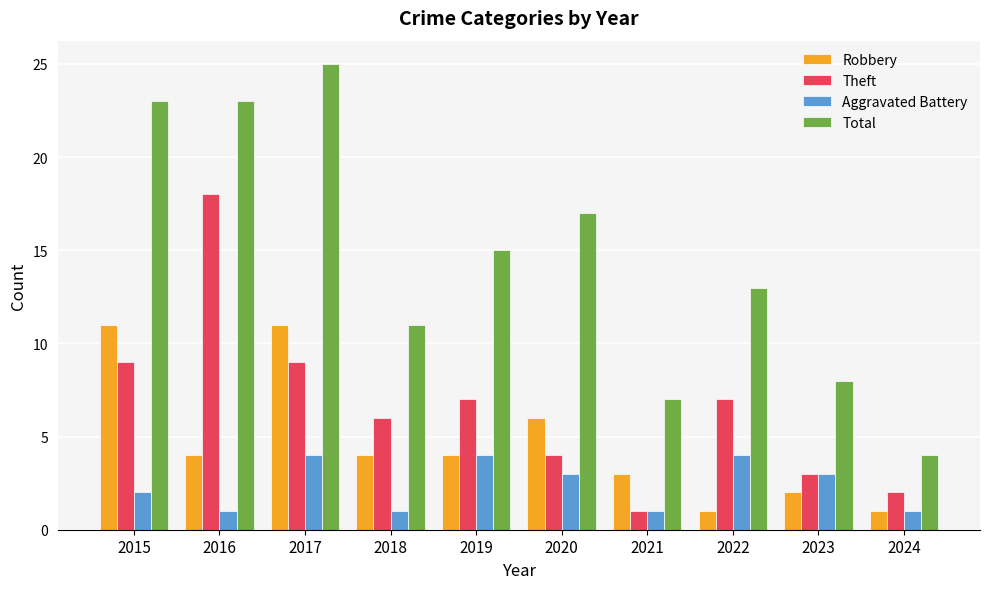

How many Aggravated Battery values are between 1 and 4?

10